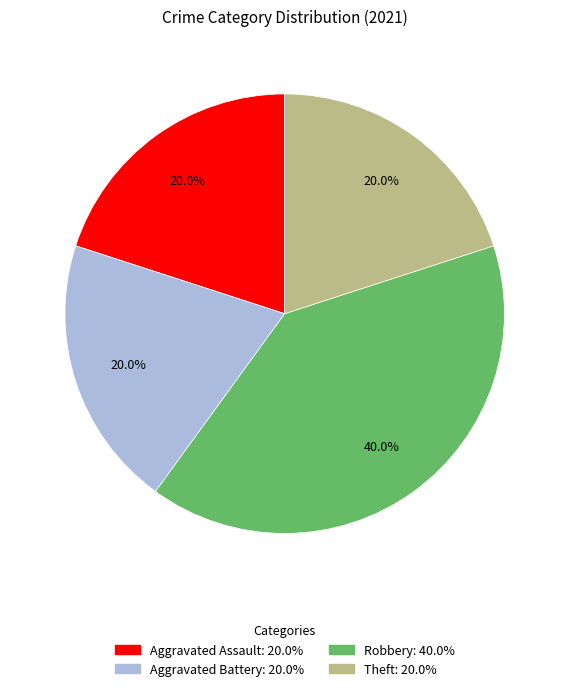

To the nearest percent, what is the combined percentage of Theft and Aggravated Assault?

40%